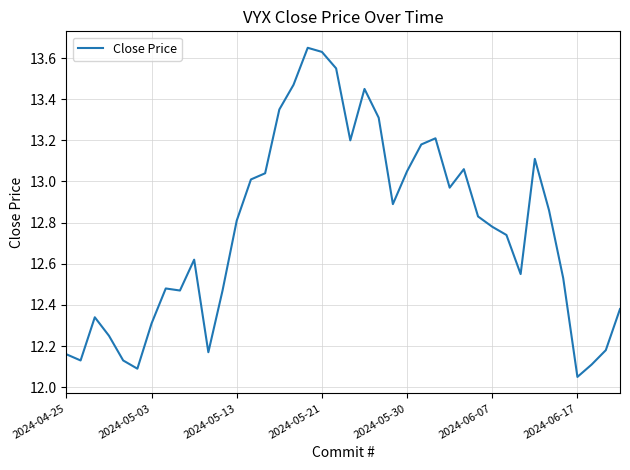

What is the difference between the maximum and minimum values?

1.6